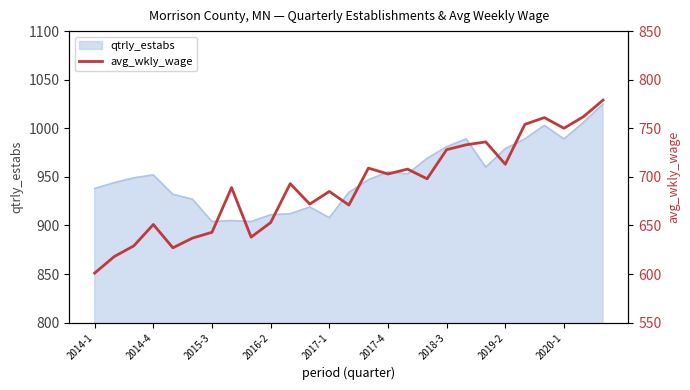

Does the chart have visible grid lines?

No